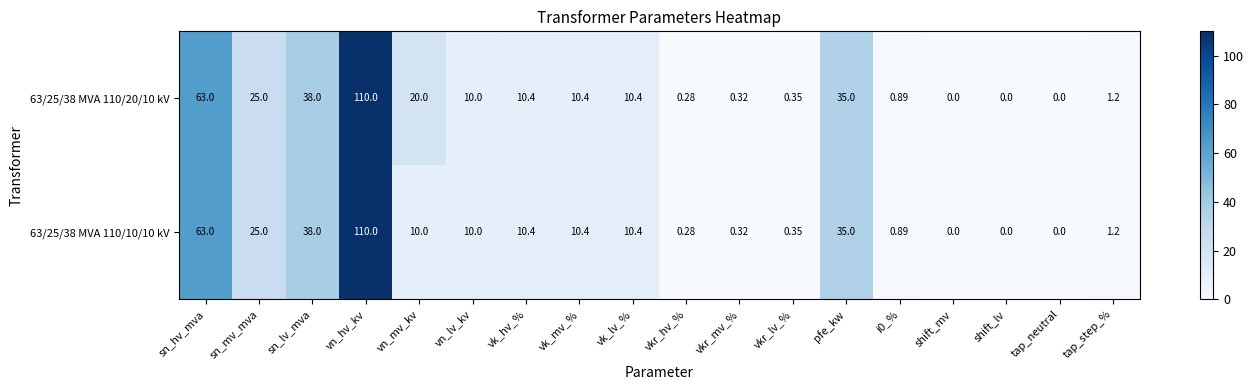

Which series has the largest total across all categories?

63/25/38 MVA 110/20/10 kV